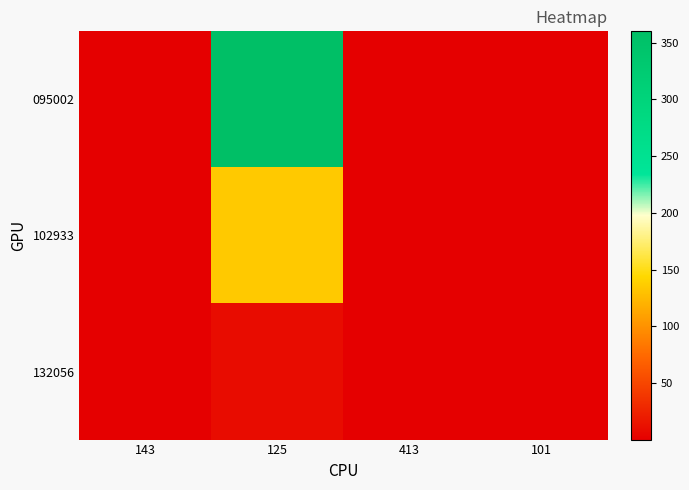

Which label corresponds to the smallest value in the chart?

143